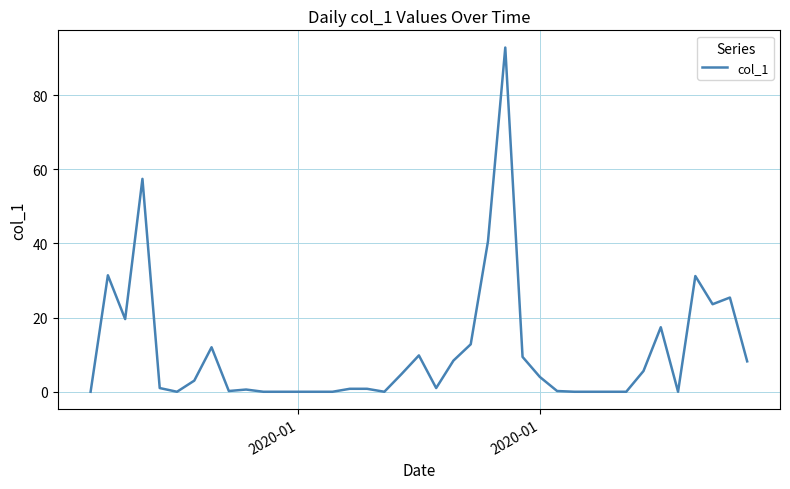

What is the maximum value shown in the chart?

92.8